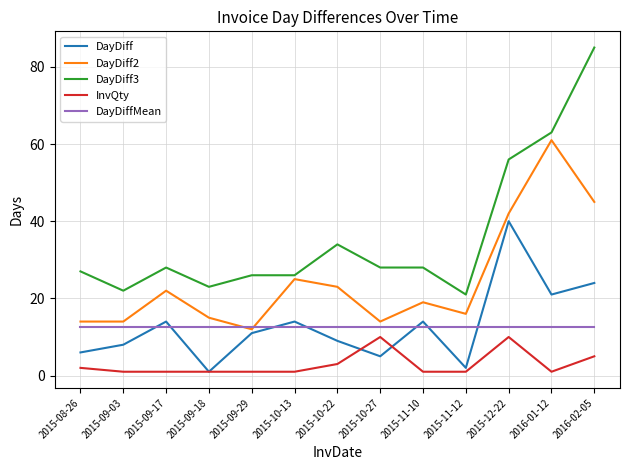

Which series has the largest range (max minus min)?

DayDiff3